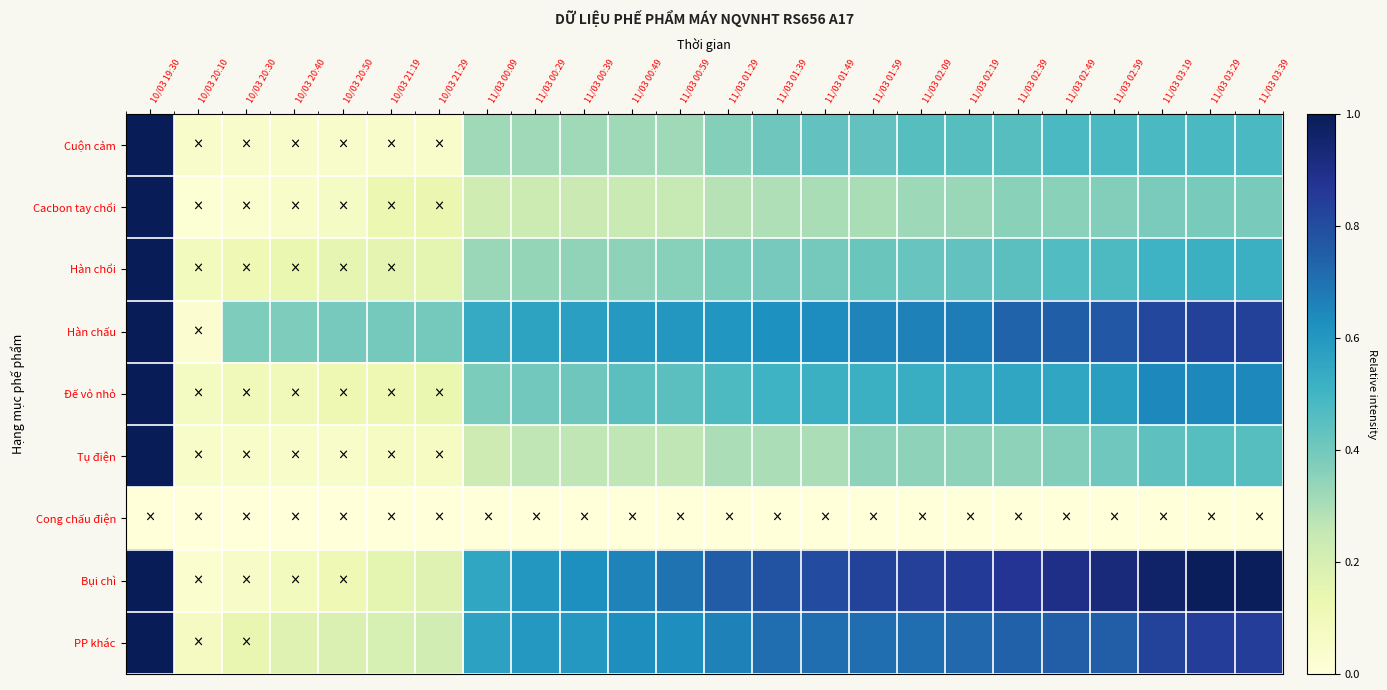

How many categories are shown in the chart?

24